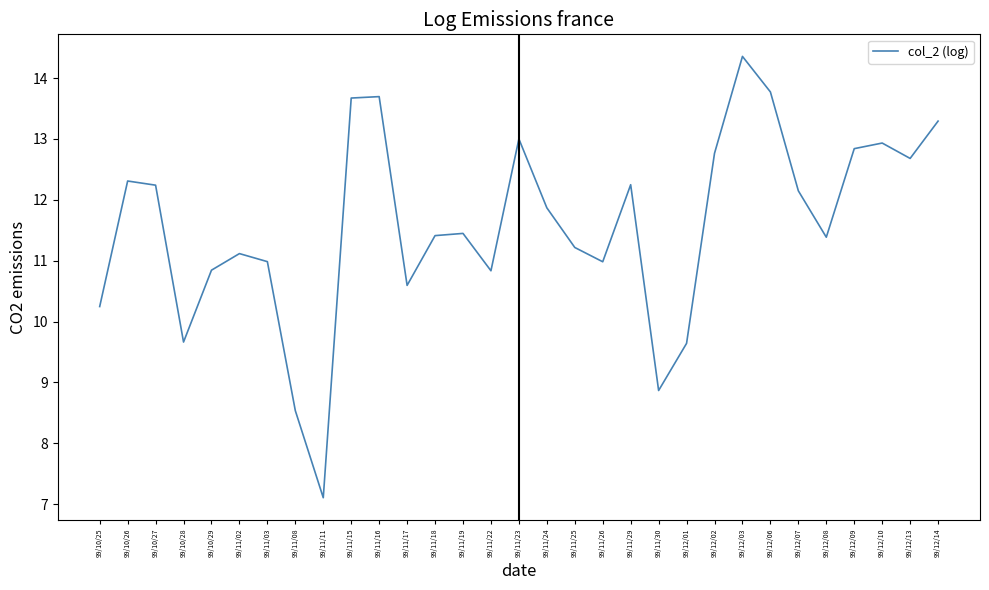

What position from the right is 99/12/10?

3